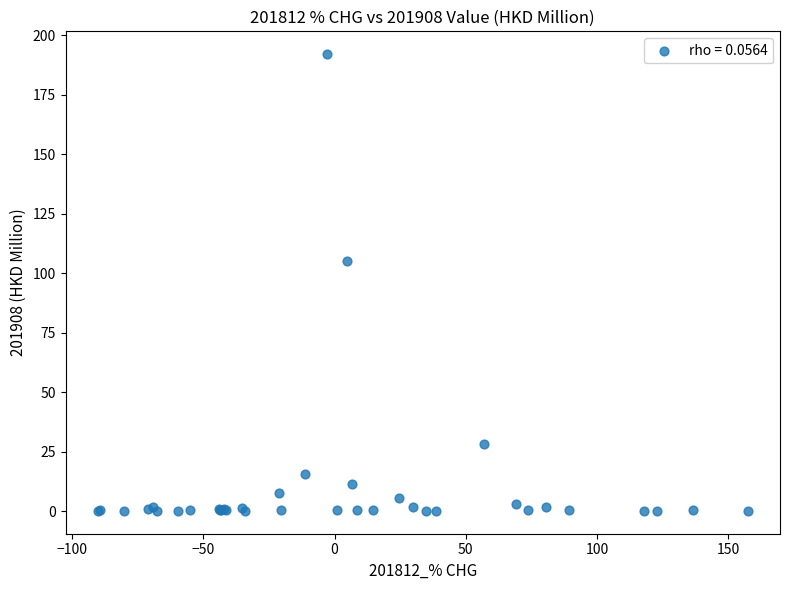

What Y value in the scatter plot is closest to 96?

105.1